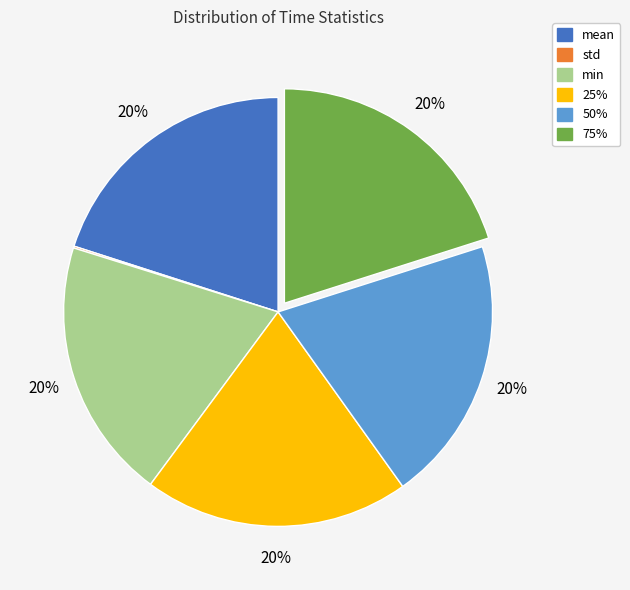

The 25% slice represents 26% of the pie. True or false?

False